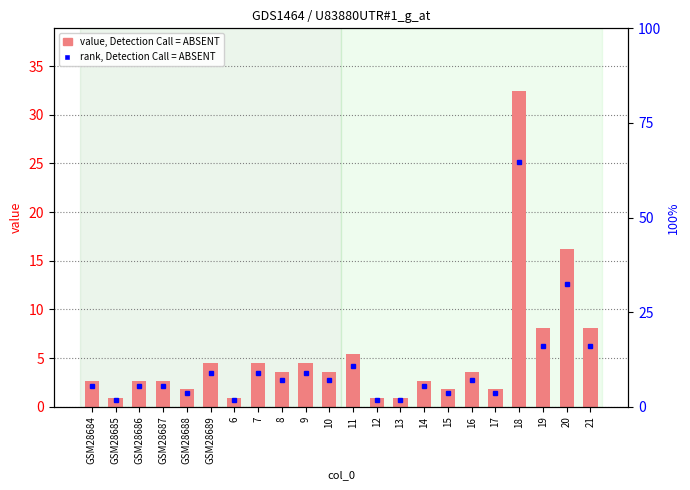

Where is the data nearest to the value 16?

20